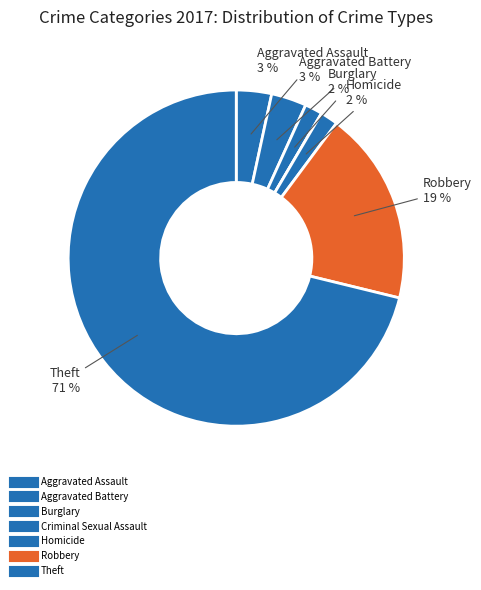

To the nearest percent, what percentage of the pie is Theft?

71%